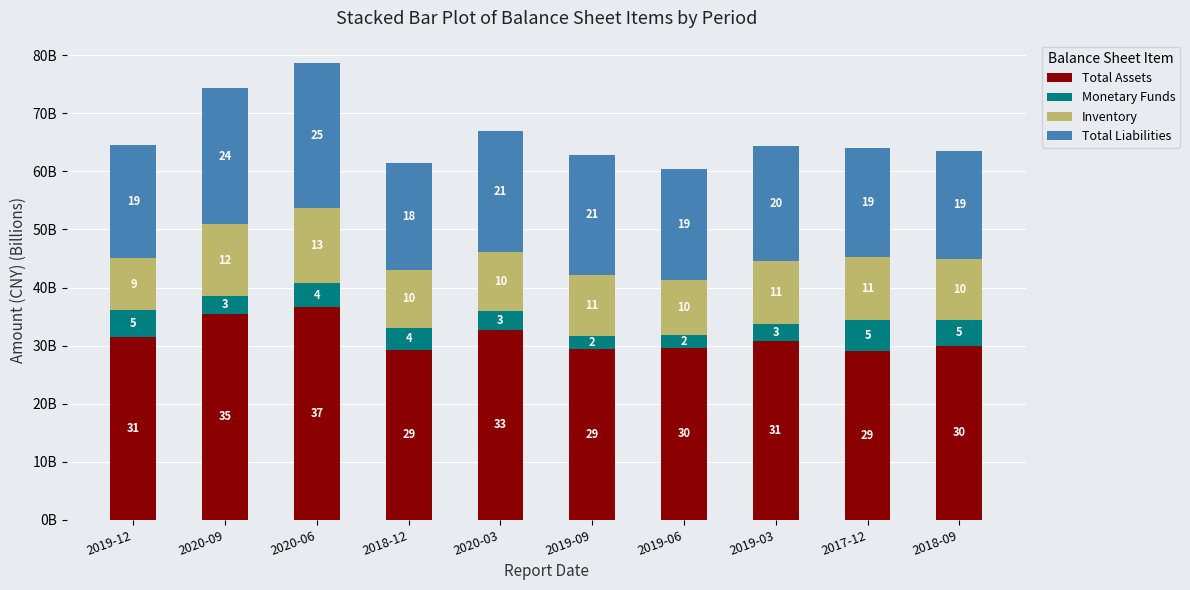

What is the sum of the Total Liabilities values at 2019-06 and 2020-09?

42.5